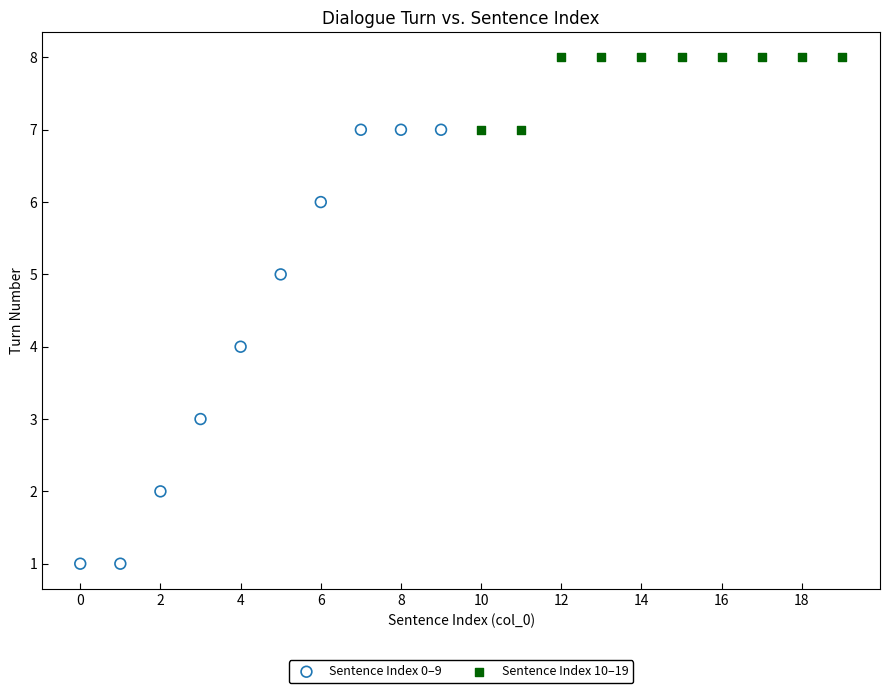

What are all the series names shown in the legend?

Sentence Index 0–9, Sentence Index 10–19